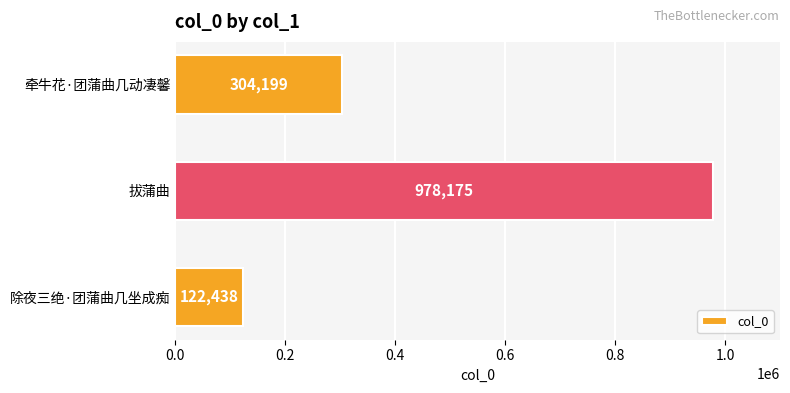

What is the approximate value at 除夜三绝·团蒲曲几坐成痴, to the nearest 100?

122400